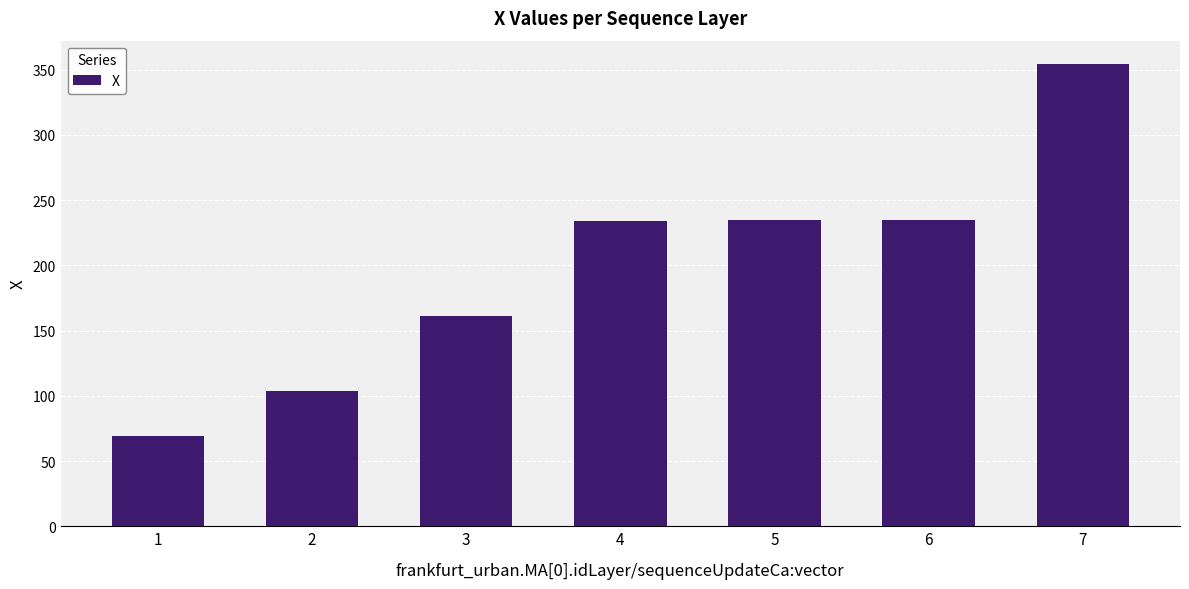

Does the chart contain stacked bars?

No